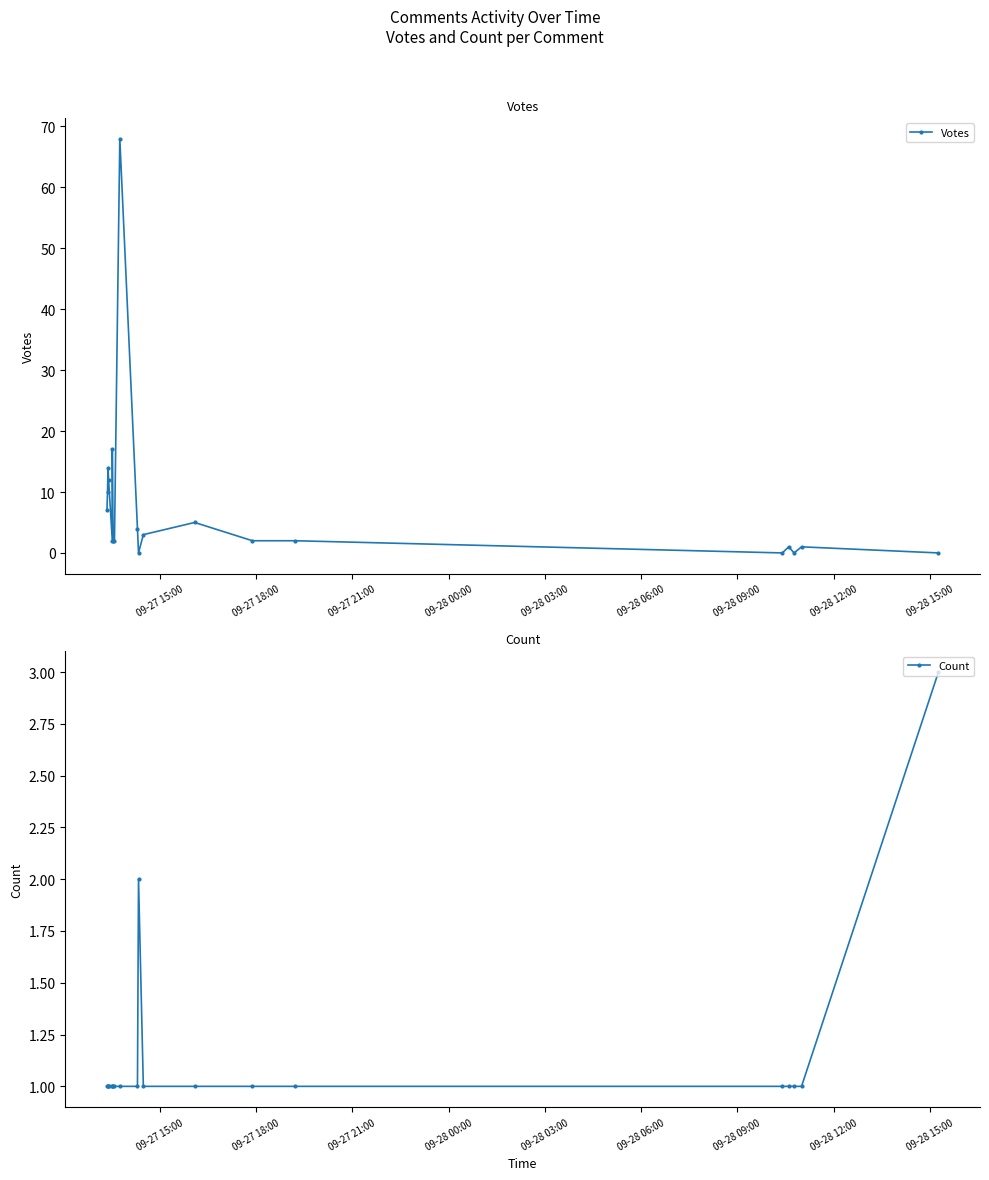

How many interior local peaks does the Votes series have?

6